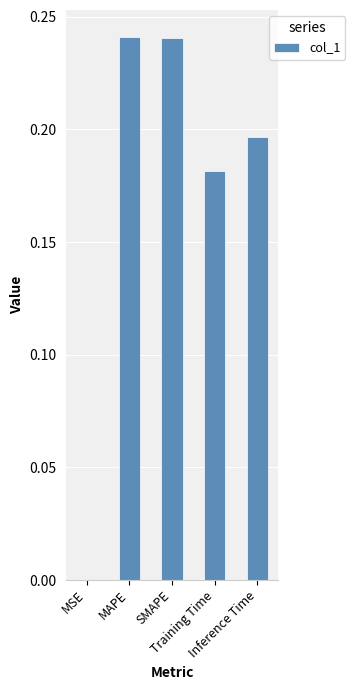

Is it true that the value at Inference Time is 0.3?

False